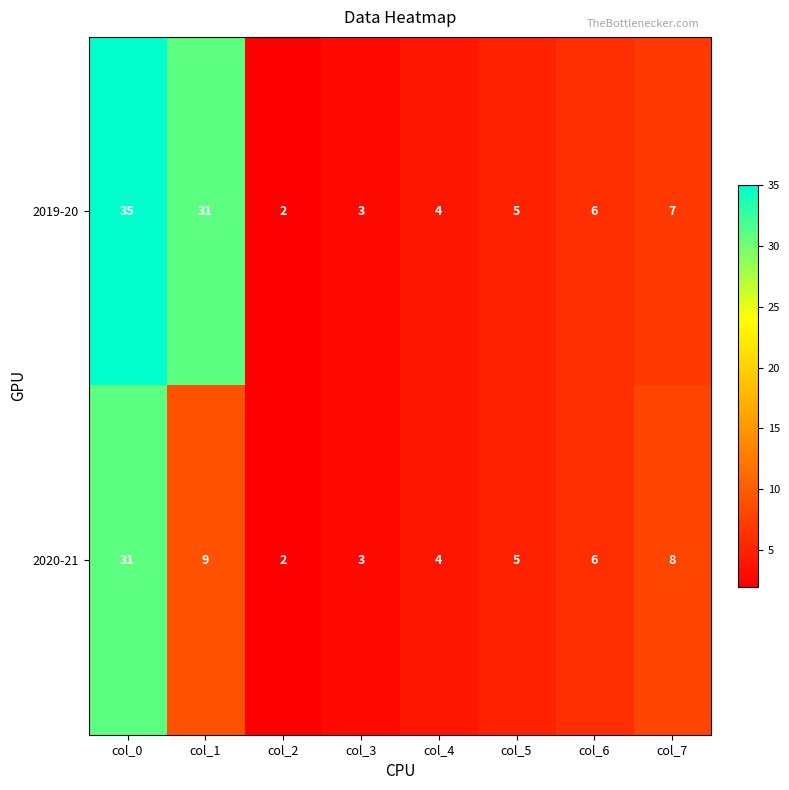

What is the maximum value shown in the chart?

35